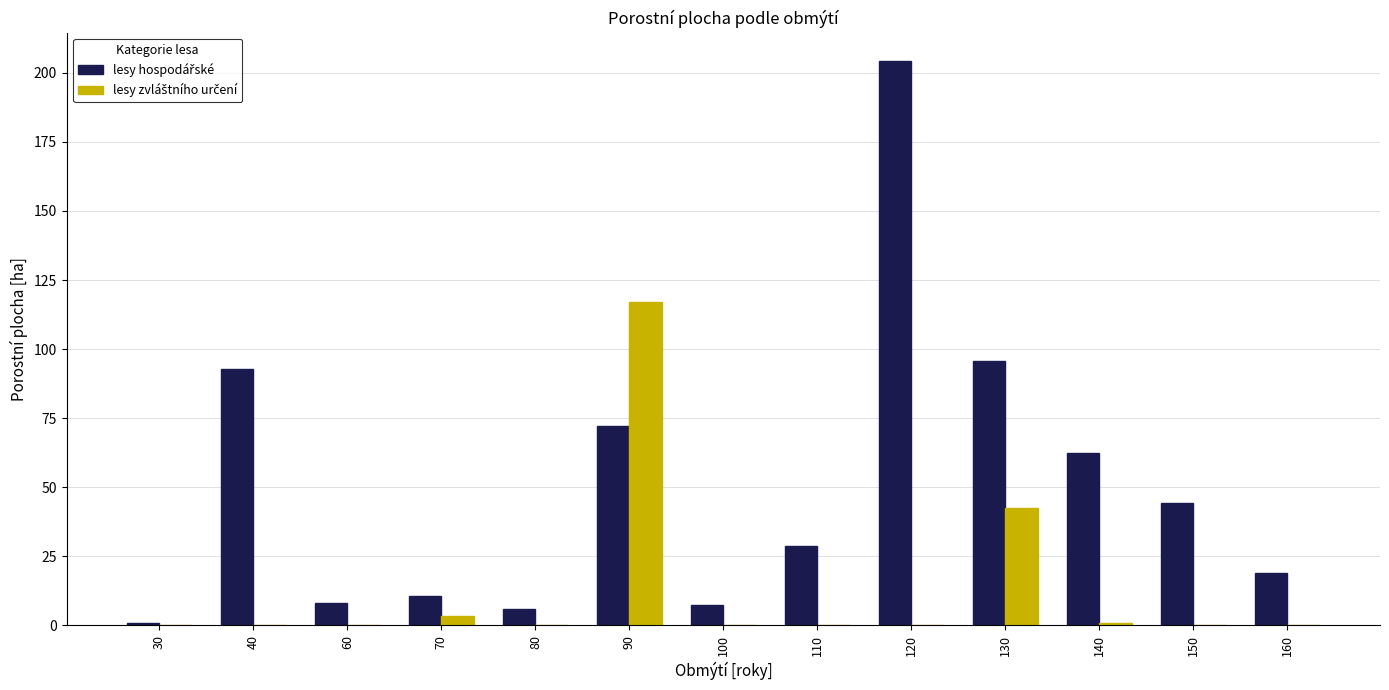

What is the greatest value displayed?

204.3